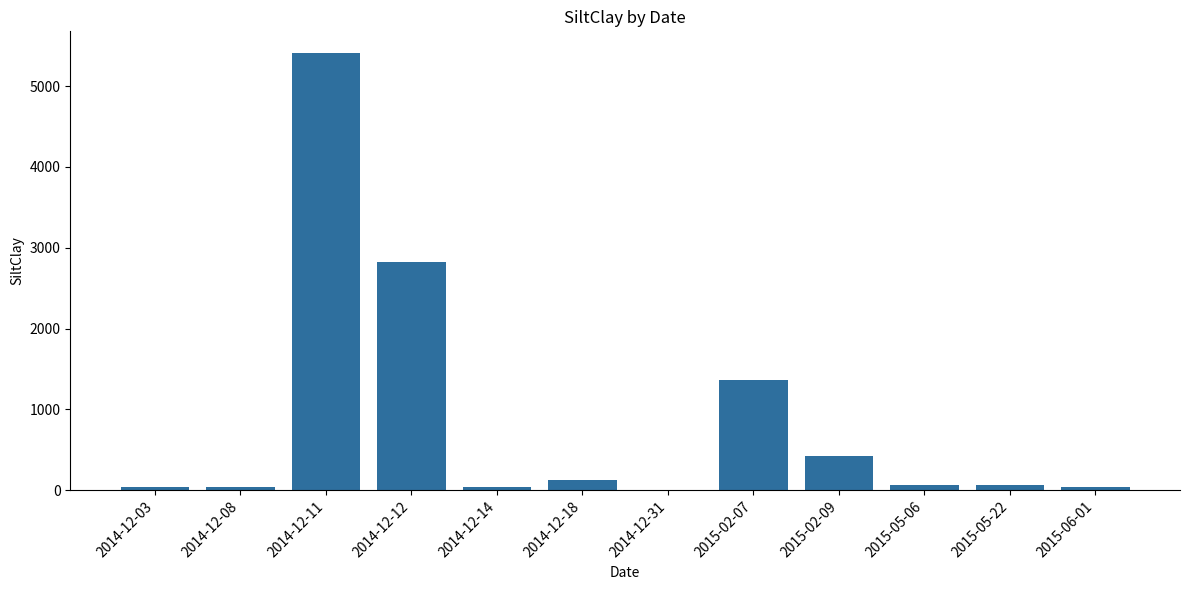

What is the sum of all values?

10440.6